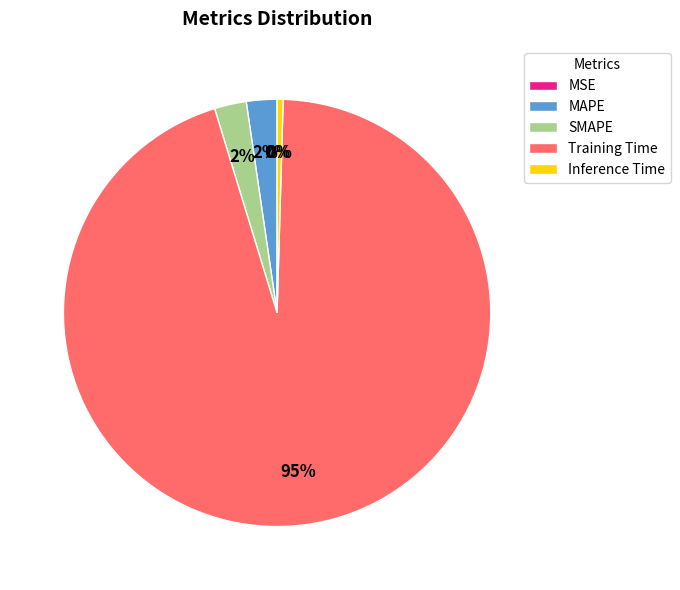

Is the sum of Training Time and MAPE greater than half?

Yes